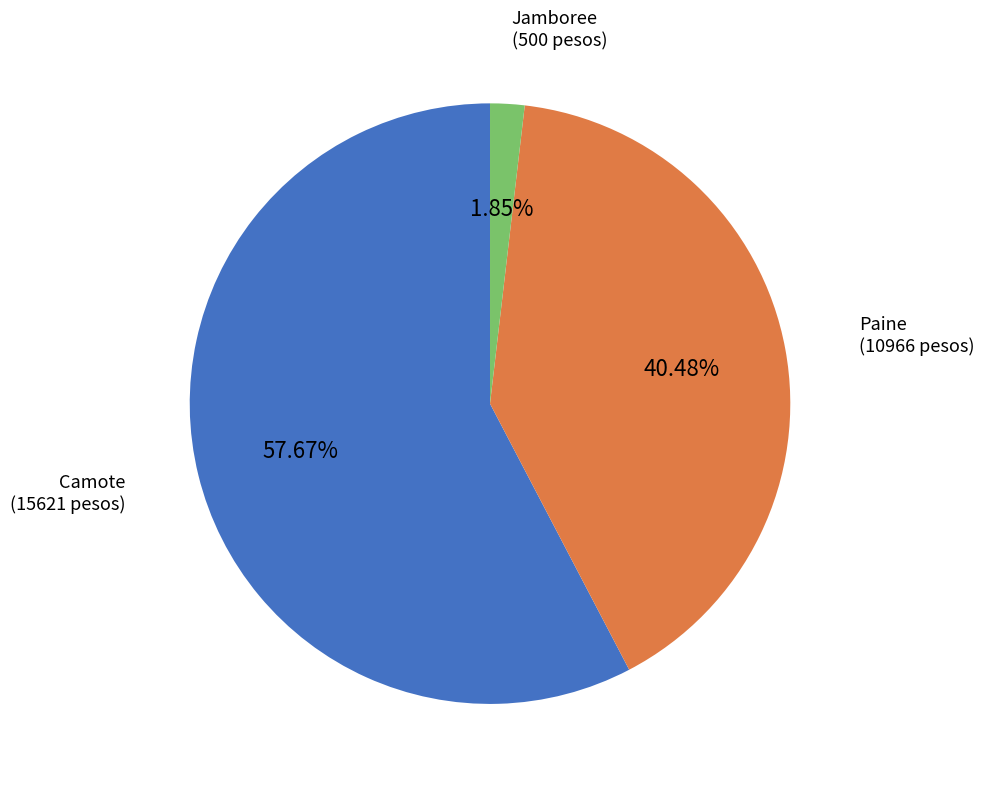

Rank the categories by value from highest to lowest.

Camote, Paine, Jamboree